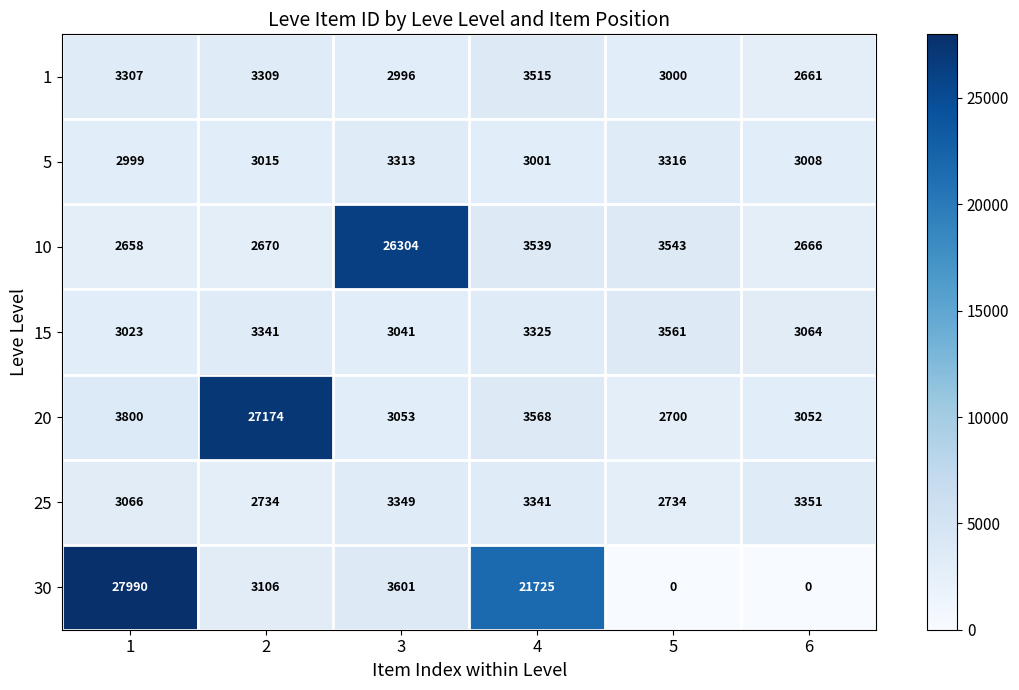

What is the difference between the highest and lowest values at 3?

23308